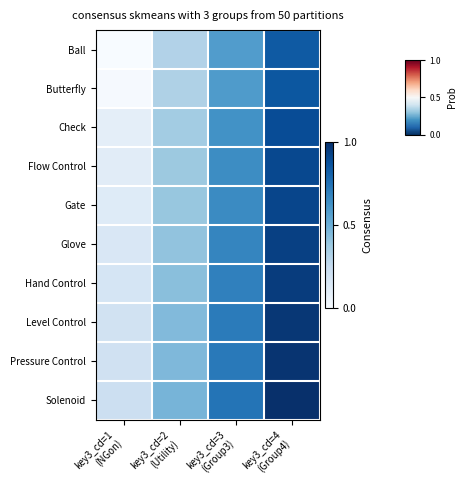

Which series has the widest spread of values?

Ball